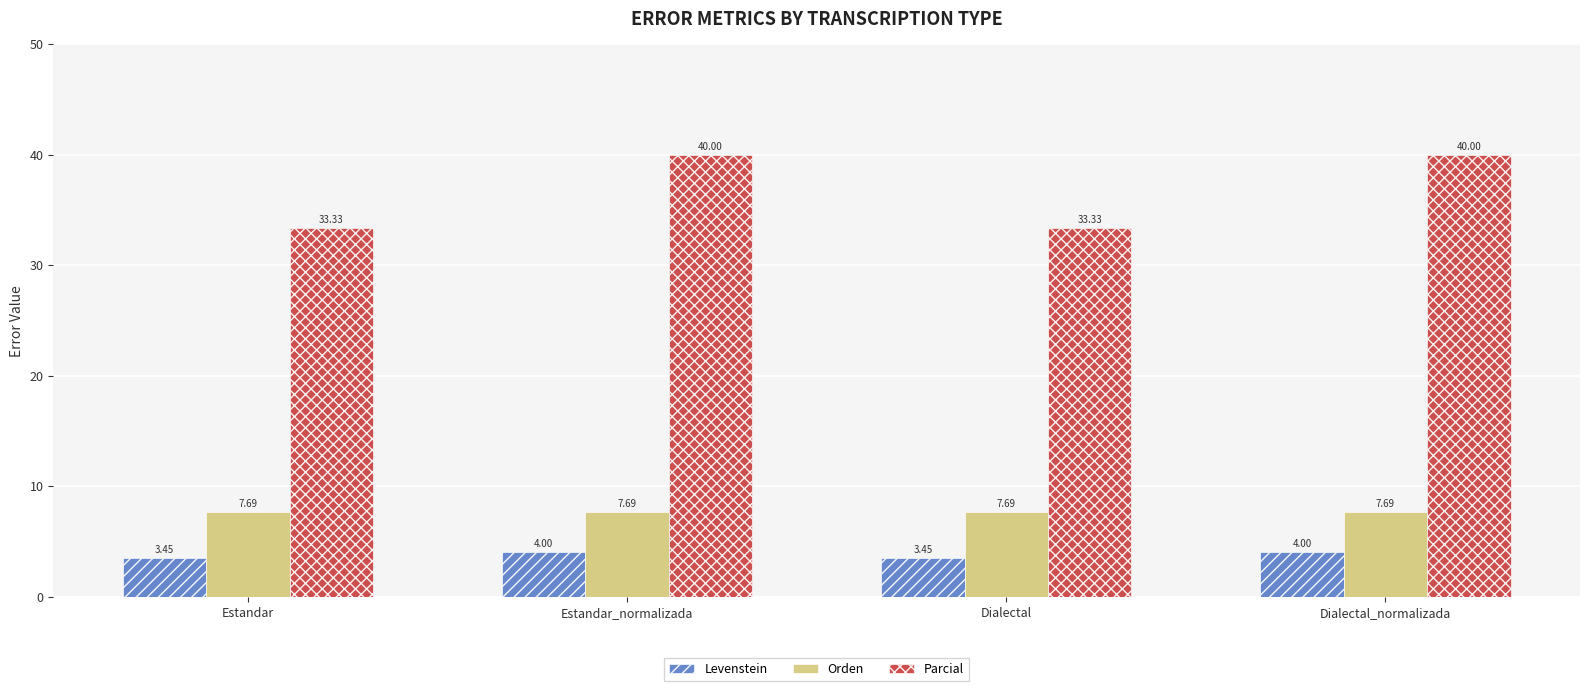

Are the bars horizontal?

No